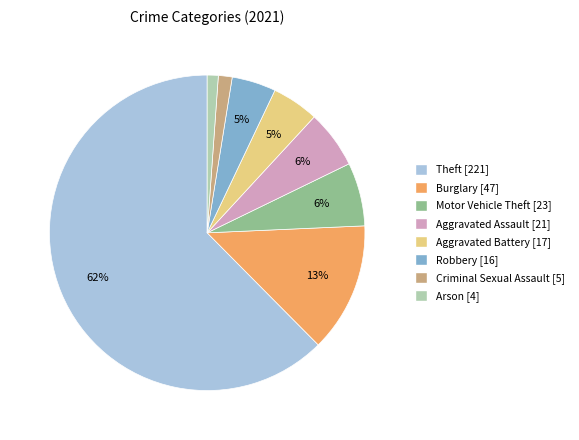

Count the number of slices in the pie.

8